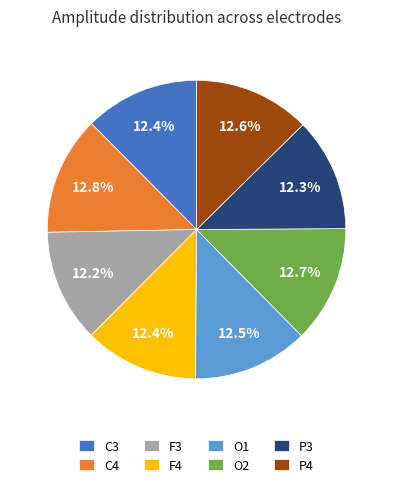

To the nearest percent, what is the combined percentage of P3 and O2?

25%